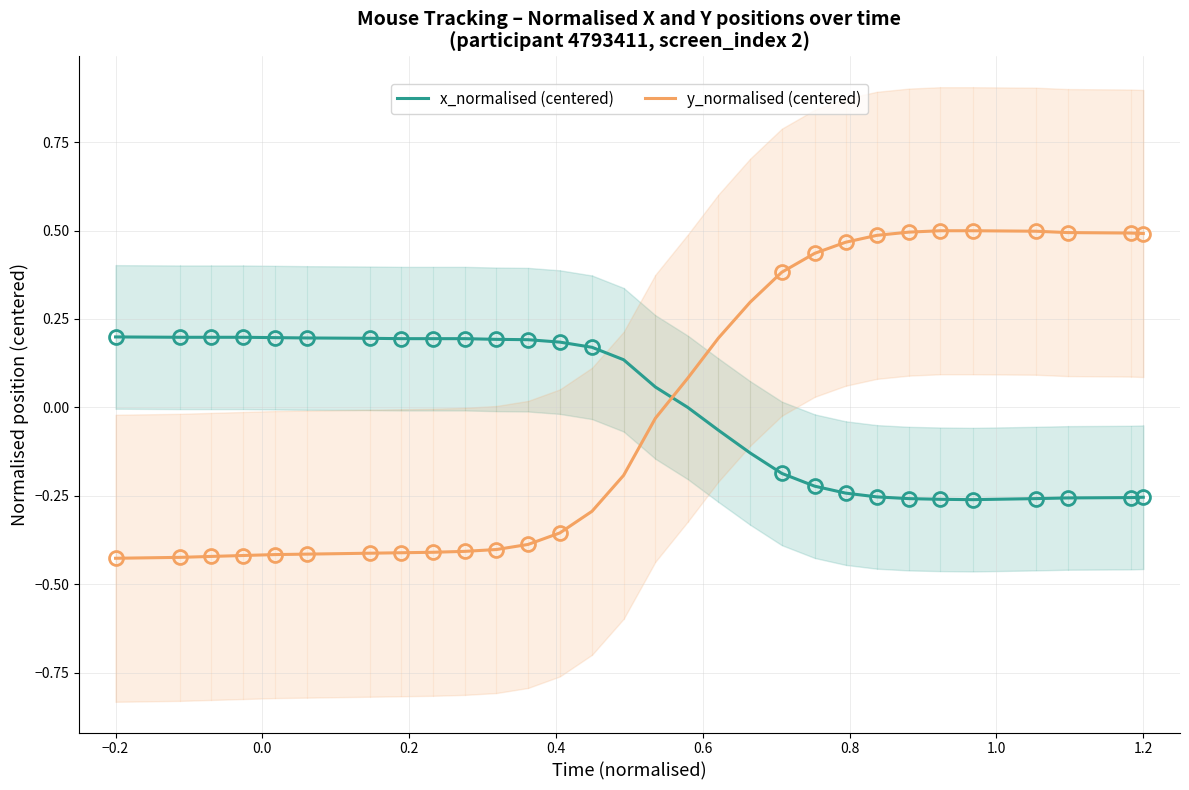

Is it true that y_normalised (centered) equals 0.5 at 1.2?

True